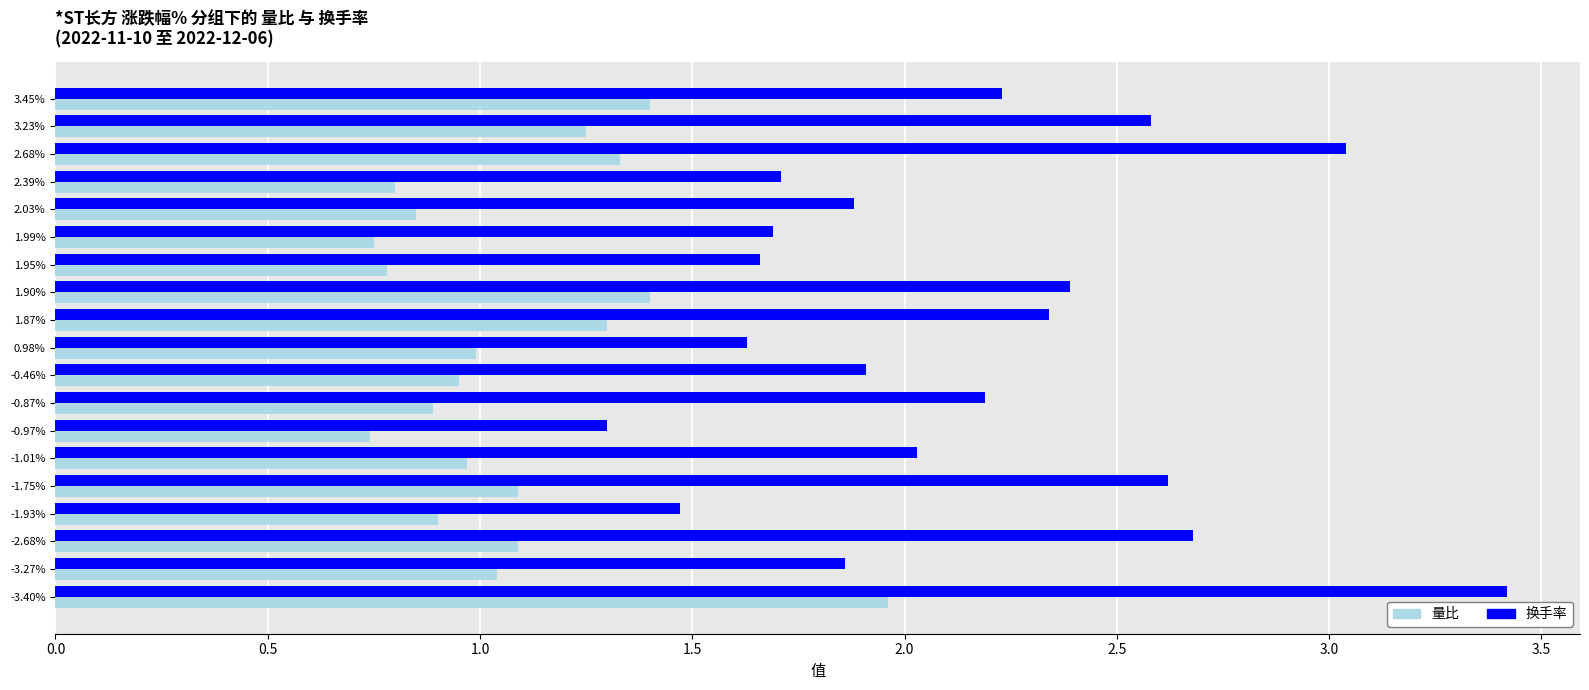

Which series has the largest total across all categories?

换手率